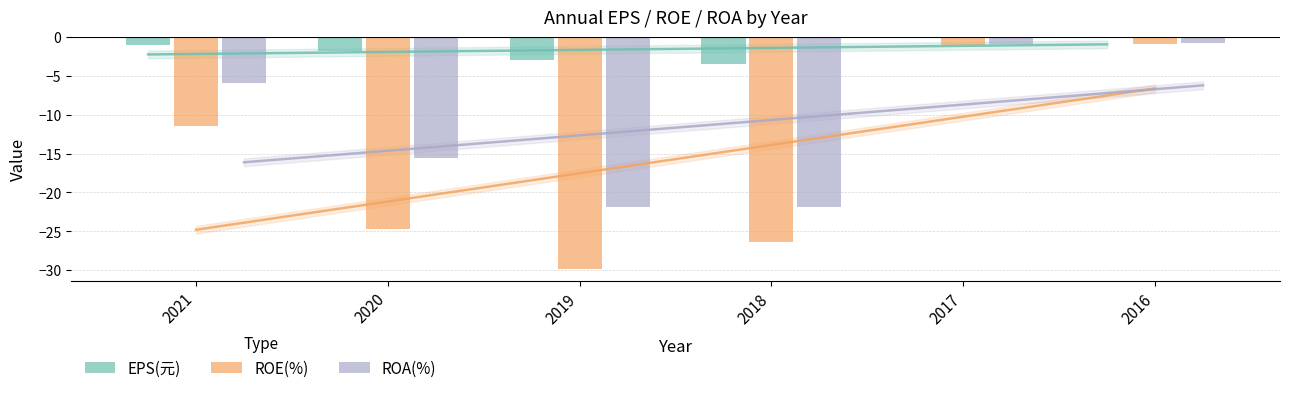

What is the spread (max minus min) of values at 2016?

0.8